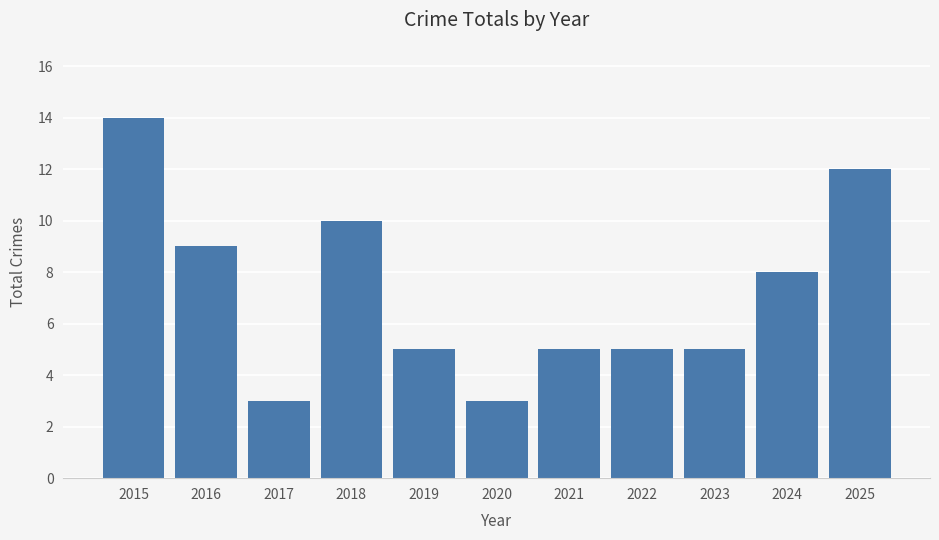

Between 2017 and 2022, which is larger?

2022